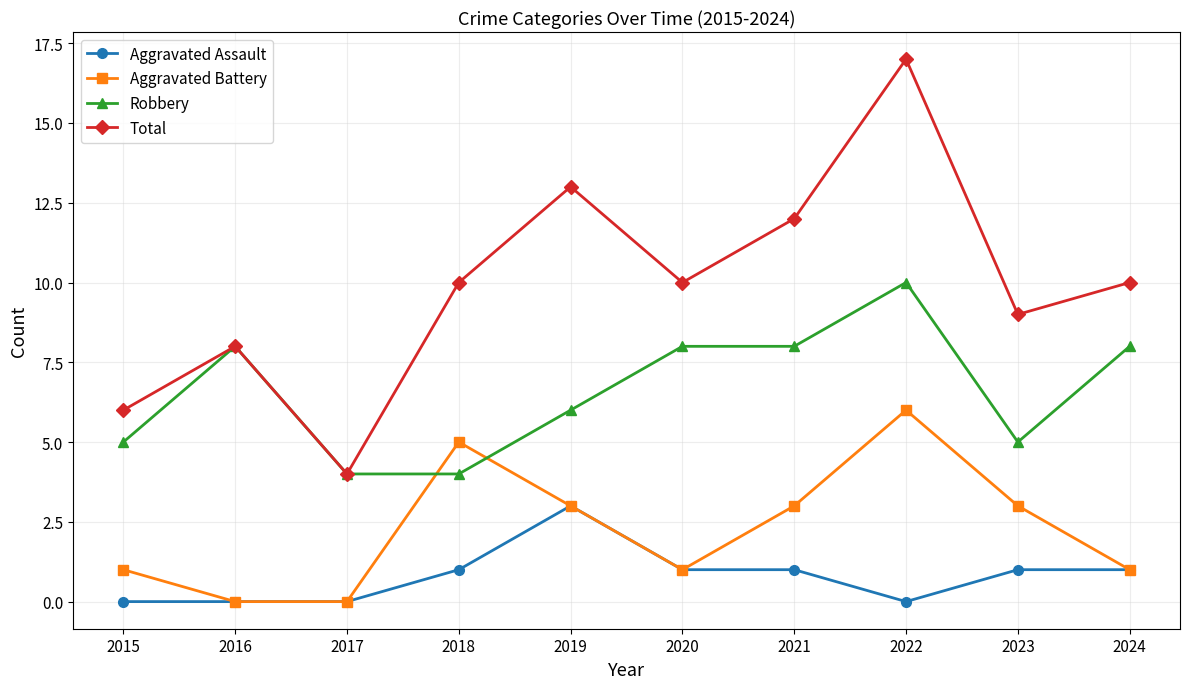

List the series in order of their peak value, highest first.

Total, Robbery, Aggravated Battery, Aggravated Assault